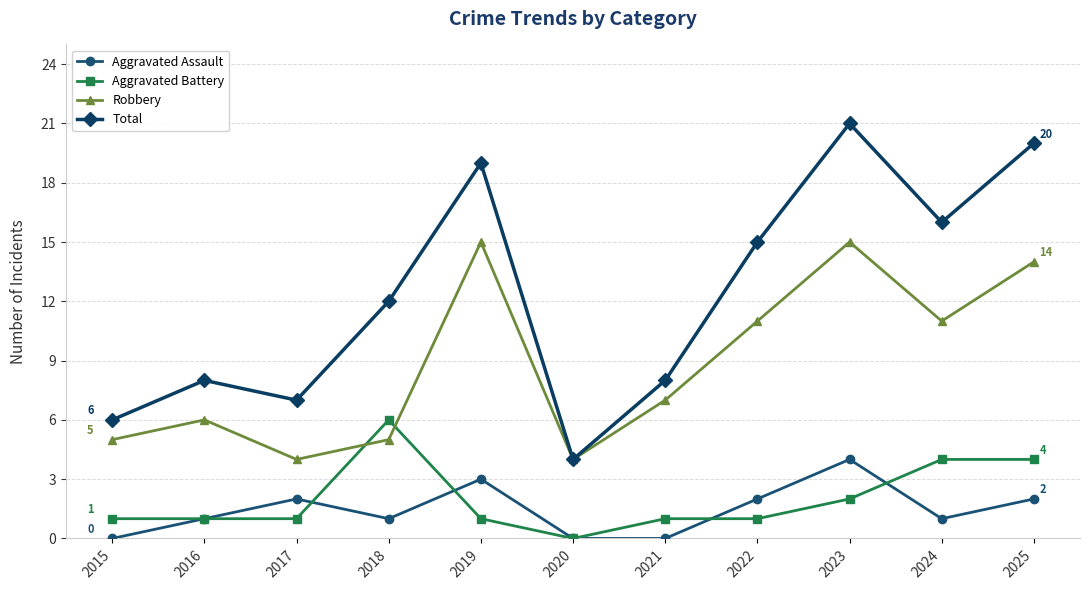

Which label corresponds to the largest value in the chart?

2023